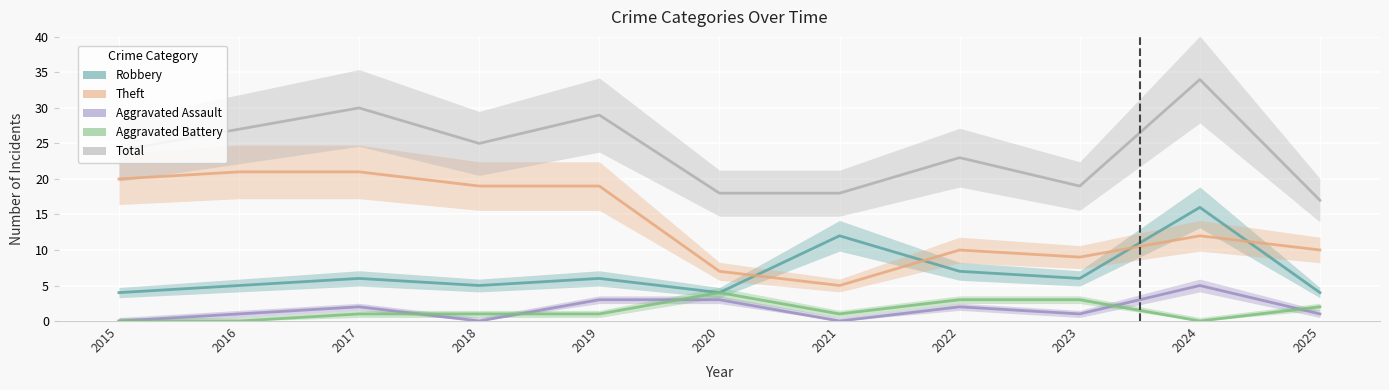

True or false: Theft has a value of 5 at 2021.

True